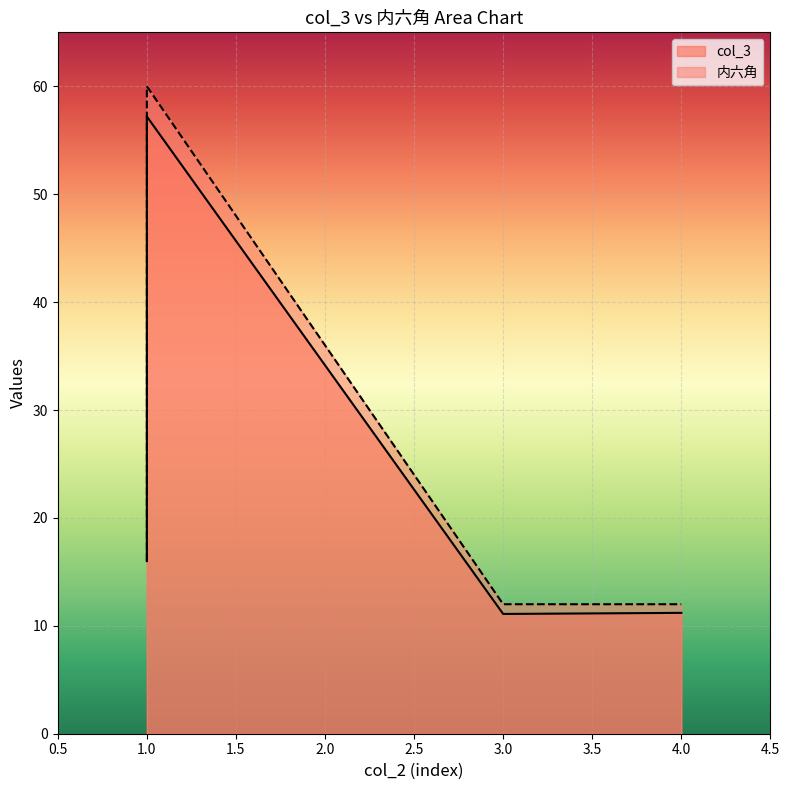

What is the label of the 3rd point from the right?

1